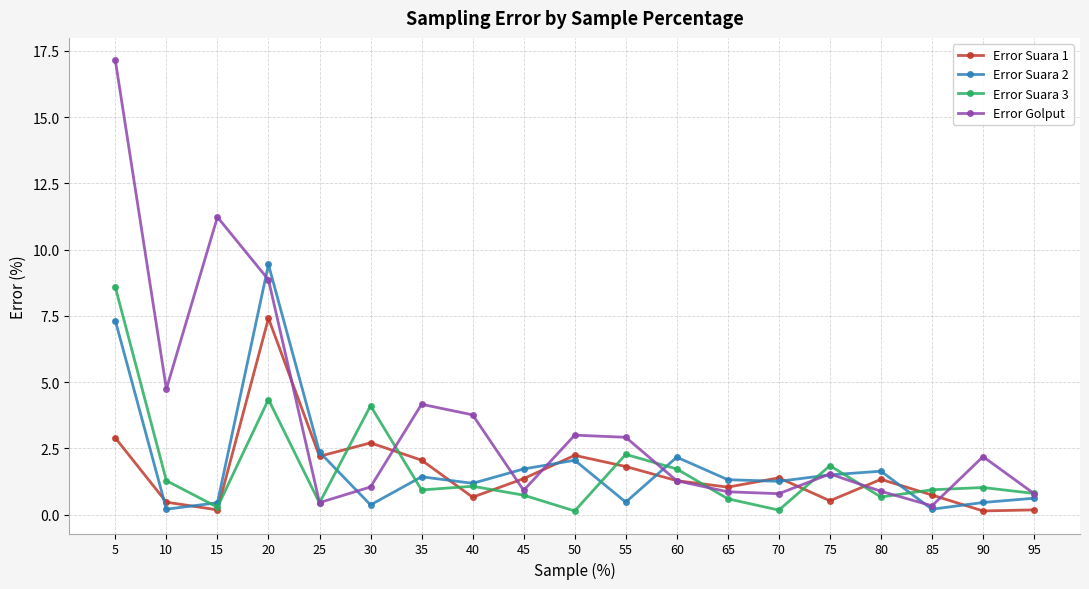

What is the highest value of the Error Suara 2 series?

9.4